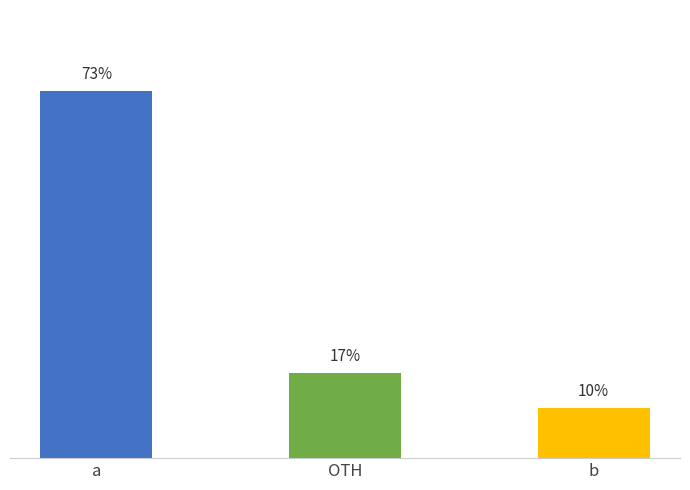

What is the label of the 2nd bar from the right?

OTH